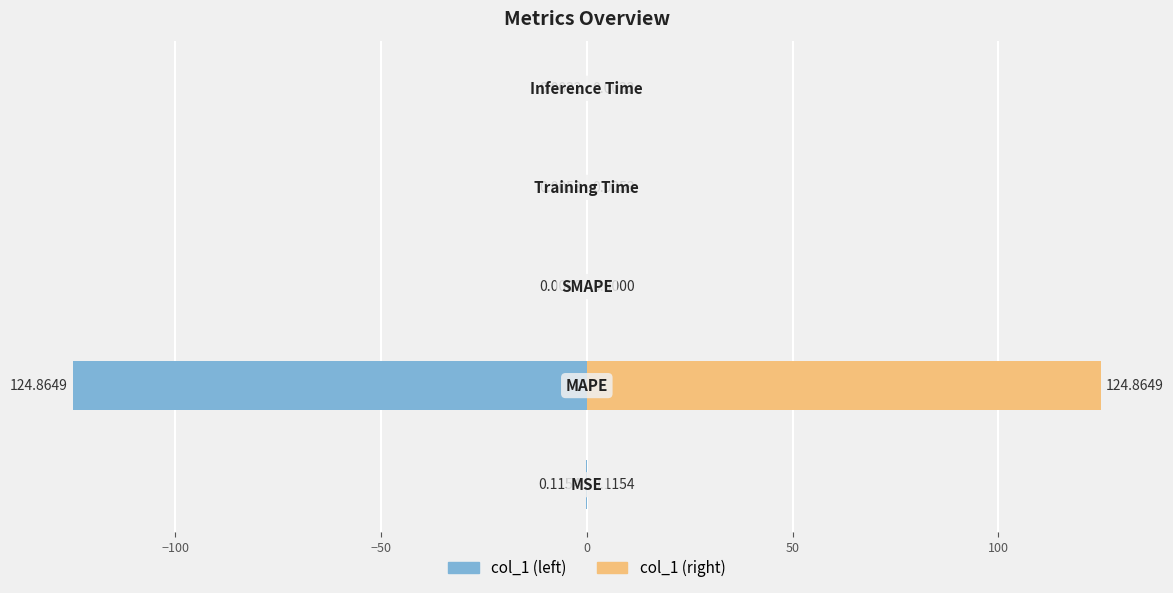

How many values in col_1 (left) are below zero?

4